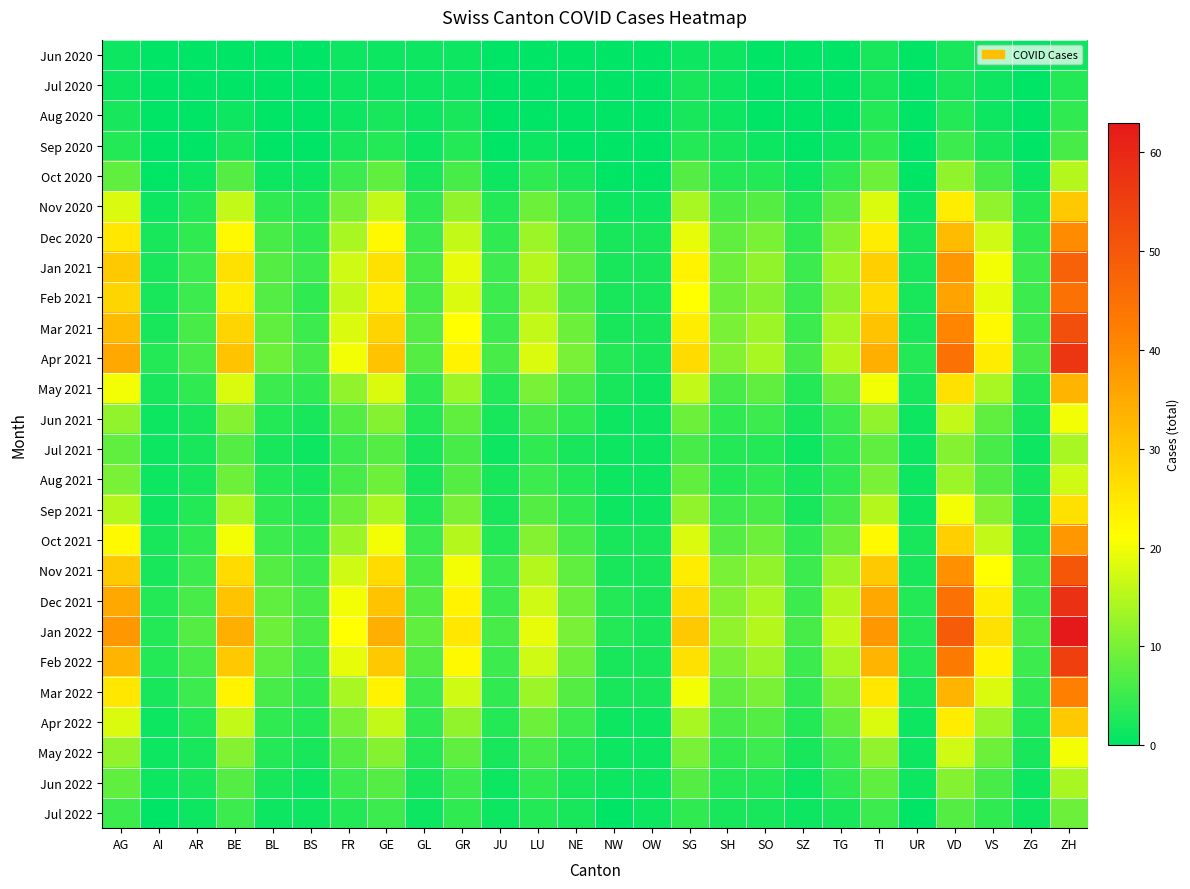

Reading left to right, what are all the values shown in this chart?

Jun 2020: AG=1	AI=0	AR=0	BE=0	BL=0	BS=0	FR=1	GE=1	GL=1	GR=1	JU=0	LU=0	NE=0	NW=0	OW=0	SG=1	SH=1	SO=0	SZ=0	TG=0	TI=2	UR=0	VD=2	VS=1	ZG=0	ZH=1
Jul 2020: AG=1	AI=0	AR=0	BE=0	BL=0	BS=0	FR=1	GE=1	GL=1	GR=1	JU=0	LU=0	NE=0	NW=0	OW=0	SG=2	SH=1	SO=0	SZ=0	TG=0	TI=2	UR=0	VD=2	VS=1	ZG=0	ZH=3
Aug 2020: AG=2	AI=0	AR=0	BE=1	BL=0	BS=0	FR=1	GE=2	GL=1	GR=2	JU=0	LU=0	NE=0	NW=0	OW=0	SG=2	SH=1	SO=0	SZ=0	TG=0	TI=3	UR=0	VD=3	VS=1	ZG=0	ZH=4
Sep 2020: AG=3	AI=0	AR=0	BE=2	BL=0	BS=0	FR=2	GE=3	GL=1	GR=3	JU=0	LU=1	NE=0	NW=0	OW=0	SG=3	SH=2	SO=1	SZ=0	TG=1	TI=4	UR=0	VD=5	VS=2	ZG=0	ZH=6
Oct 2020: AG=8	AI=0	AR=1	BE=7	BL=1	BS=1	FR=5	GE=8	GL=2	GR=6	JU=1	LU=4	NE=2	NW=0	OW=0	SG=7	SH=3	SO=3	SZ=1	TG=4	TI=9	UR=0	VD=12	VS=6	ZG=1	ZH=15
Nov 2020: AG=18	AI=1	AR=3	BE=16	BL=4	BS=3	FR=10	GE=16	GL=4	GR=12	JU=3	LU=9	NE=5	NW=1	OW=1	SG=14	SH=6	SO=7	SZ=3	TG=8	TI=18	UR=1	VD=24	VS=12	ZG=3	ZH=30
Dec 2020: AG=25	AI=2	AR=4	BE=22	BL=6	BS=4	FR=14	GE=22	GL=5	GR=16	JU=4	LU=13	NE=7	NW=2	OW=2	SG=19	SH=8	SO=10	SZ=4	TG=11	TI=24	UR=2	VD=32	VS=17	ZG=4	ZH=40
Jan 2021: AG=30	AI=2	AR=5	BE=26	BL=7	BS=5	FR=17	GE=26	GL=6	GR=19	JU=5	LU=15	NE=8	NW=2	OW=2	SG=23	SH=9	SO=12	SZ=5	TG=13	TI=29	UR=2	VD=38	VS=20	ZG=5	ZH=48
Feb 2021: AG=28	AI=2	AR=5	BE=24	BL=7	BS=4	FR=16	GE=24	GL=6	GR=18	JU=5	LU=14	NE=7	NW=2	OW=2	SG=21	SH=9	SO=11	SZ=5	TG=12	TI=27	UR=2	VD=36	VS=19	ZG=5	ZH=45
Mar 2021: AG=32	AI=2	AR=6	BE=28	BL=8	BS=5	FR=18	GE=28	GL=7	GR=21	JU=5	LU=16	NE=9	NW=2	OW=2	SG=24	SH=10	SO=13	SZ=5	TG=14	TI=31	UR=2	VD=41	VS=22	ZG=5	ZH=52
Apr 2021: AG=35	AI=3	AR=6	BE=31	BL=9	BS=6	FR=20	GE=31	GL=7	GR=23	JU=6	LU=18	NE=10	NW=3	OW=2	SG=27	SH=11	SO=14	SZ=6	TG=15	TI=34	UR=3	VD=45	VS=24	ZG=6	ZH=57
May 2021: AG=20	AI=2	AR=4	BE=18	BL=5	BS=4	FR=12	GE=18	GL=4	GR=13	JU=3	LU=10	NE=6	NW=2	OW=1	SG=16	SH=6	SO=8	SZ=3	TG=9	TI=20	UR=2	VD=26	VS=14	ZG=3	ZH=33
Jun 2021: AG=12	AI=1	AR=2	BE=11	BL=3	BS=2	FR=7	GE=11	GL=3	GR=8	JU=2	LU=6	NE=4	NW=1	OW=1	SG=9	SH=4	SO=5	SZ=2	TG=5	TI=12	UR=1	VD=16	VS=8	ZG=2	ZH=20
Jul 2021: AG=8	AI=1	AR=2	BE=7	BL=2	BS=1	FR=5	GE=7	GL=2	GR=6	JU=1	LU=4	NE=2	NW=1	OW=1	SG=6	SH=3	SO=3	SZ=1	TG=4	TI=8	UR=1	VD=11	VS=6	ZG=1	ZH=14
Aug 2021: AG=10	AI=1	AR=2	BE=9	BL=3	BS=2	FR=6	GE=9	GL=2	GR=7	JU=2	LU=5	NE=3	NW=1	OW=1	SG=8	SH=3	SO=4	SZ=2	TG=4	TI=10	UR=1	VD=13	VS=7	ZG=2	ZH=17
Sep 2021: AG=15	AI=1	AR=3	BE=14	BL=4	BS=3	FR=9	GE=14	GL=3	GR=10	JU=2	LU=7	NE=4	NW=1	OW=1	SG=12	SH=5	SO=6	SZ=2	TG=6	TI=15	UR=1	VD=20	VS=11	ZG=2	ZH=26
Oct 2021: AG=22	AI=2	AR=4	BE=20	BL=5	BS=4	FR=13	GE=20	GL=5	GR=15	JU=3	LU=11	NE=6	NW=2	OW=2	SG=18	SH=7	SO=9	SZ=4	TG=9	TI=22	UR=2	VD=29	VS=16	ZG=3	ZH=38
Nov 2021: AG=30	AI=2	AR=5	BE=27	BL=7	BS=5	FR=17	GE=27	GL=6	GR=20	JU=5	LU=15	NE=8	NW=2	OW=2	SG=24	SH=10	SO=12	SZ=5	TG=13	TI=30	UR=2	VD=39	VS=21	ZG=5	ZH=50
Dec 2021: AG=35	AI=3	AR=6	BE=31	BL=8	BS=6	FR=20	GE=31	GL=7	GR=23	JU=5	LU=17	NE=9	NW=3	OW=2	SG=27	SH=11	SO=14	SZ=5	TG=15	TI=35	UR=3	VD=45	VS=24	ZG=5	ZH=58
Jan 2022: AG=38	AI=3	AR=7	BE=34	BL=9	BS=6	FR=21	GE=34	GL=8	GR=25	JU=6	LU=19	NE=10	NW=3	OW=2	SG=30	SH=12	SO=15	SZ=6	TG=16	TI=38	UR=3	VD=49	VS=26	ZG=6	ZH=63
Feb 2022: AG=33	AI=3	AR=6	BE=30	BL=8	BS=5	FR=19	GE=30	GL=7	GR=22	JU=5	LU=17	NE=9	NW=2	OW=2	SG=26	SH=10	SO=13	SZ=5	TG=14	TI=33	UR=3	VD=43	VS=23	ZG=5	ZH=55
Mar 2022: AG=25	AI=2	AR=5	BE=23	BL=6	BS=4	FR=14	GE=23	GL=5	GR=17	JU=4	LU=13	NE=7	NW=2	OW=2	SG=20	SH=8	SO=10	SZ=4	TG=11	TI=25	UR=2	VD=33	VS=18	ZG=4	ZH=42
Apr 2022: AG=18	AI=1	AR=3	BE=16	BL=4	BS=3	FR=10	GE=16	GL=4	GR=12	JU=3	LU=9	NE=5	NW=1	OW=1	SG=14	SH=6	SO=7	SZ=3	TG=8	TI=18	UR=1	VD=24	VS=13	ZG=3	ZH=30
May 2022: AG=12	AI=1	AR=2	BE=11	BL=3	BS=2	FR=7	GE=11	GL=3	GR=8	JU=2	LU=6	NE=3	NW=1	OW=1	SG=10	SH=4	SO=5	SZ=2	TG=5	TI=12	UR=1	VD=17	VS=9	ZG=2	ZH=20
Jun 2022: AG=8	AI=1	AR=2	BE=7	BL=2	BS=1	FR=5	GE=7	GL=2	GR=5	JU=1	LU=4	NE=2	NW=1	OW=1	SG=7	SH=3	SO=3	SZ=1	TG=4	TI=8	UR=1	VD=11	VS=6	ZG=1	ZH=14
Jul 2022: AG=5	AI=0	AR=1	BE=5	BL=1	BS=1	FR=3	GE=5	GL=1	GR=4	JU=1	LU=3	NE=2	NW=0	OW=1	SG=4	SH=2	SO=2	SZ=1	TG=2	TI=5	UR=0	VD=7	VS=4	ZG=1	ZH=9